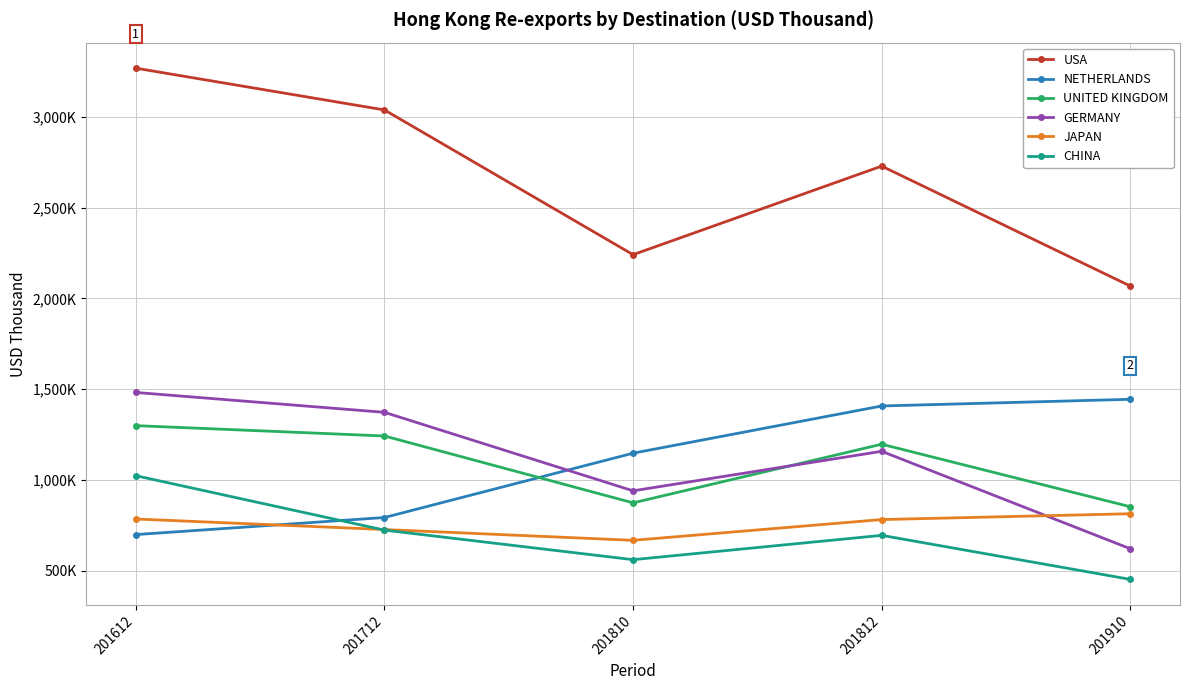

What are all the series names shown in the legend?

USA, NETHERLANDS, UNITED KINGDOM, GERMANY, JAPAN, CHINA